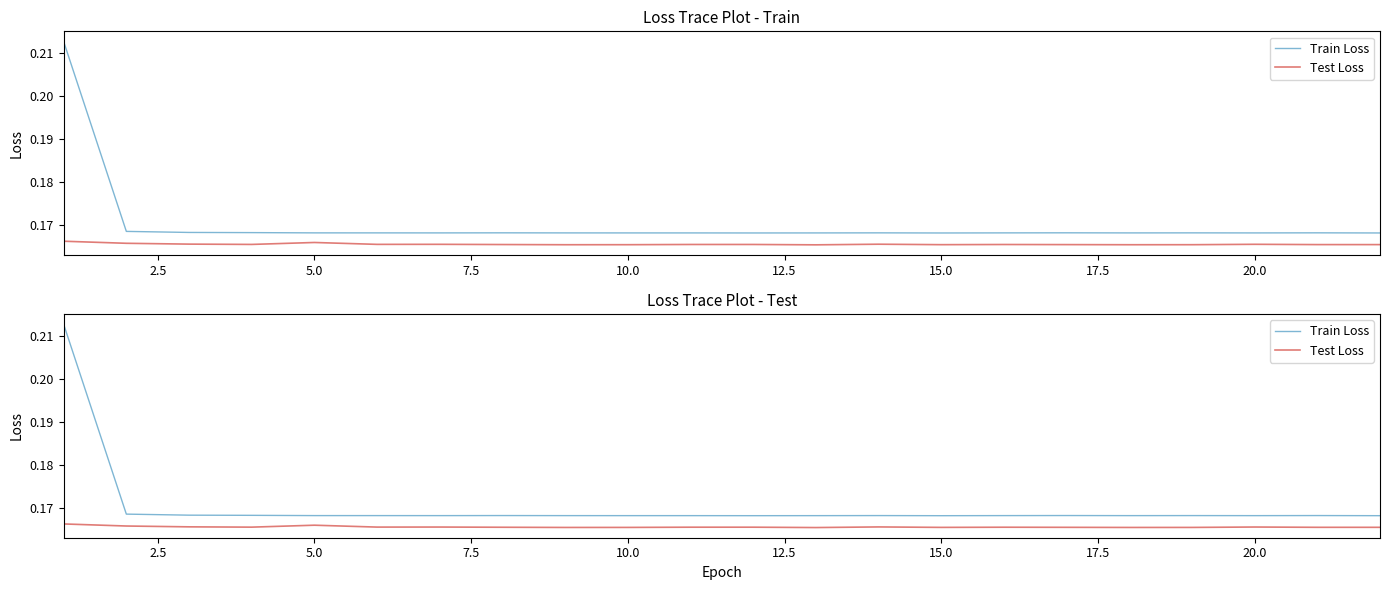

True or false: Test Loss has a value of 0.2 at 2.5.

True